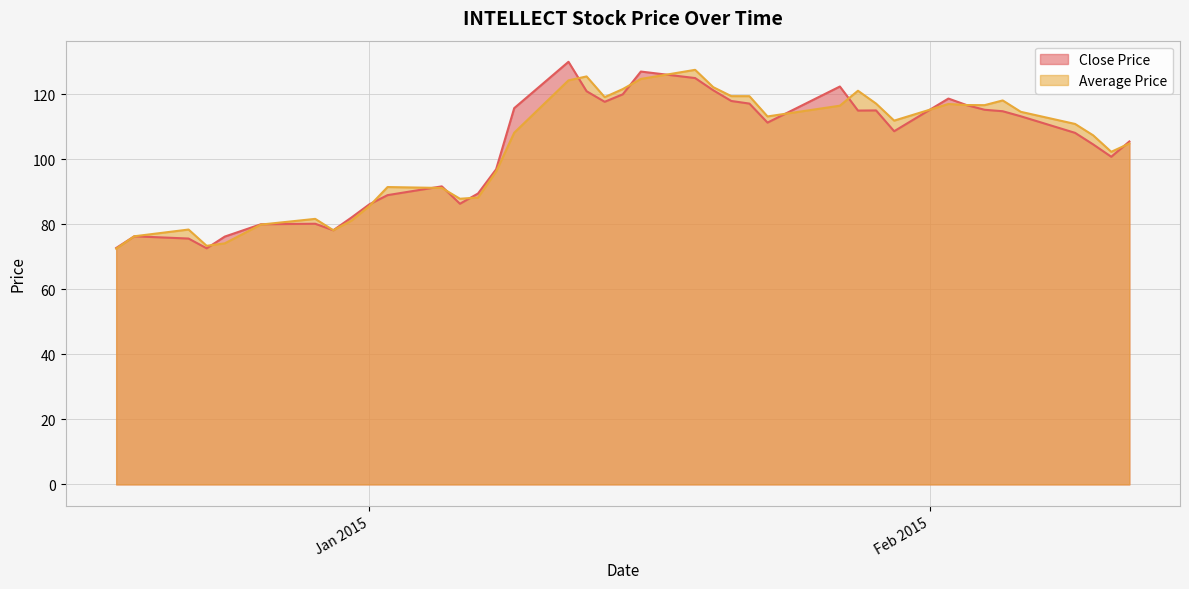

What is the minimum value shown in the chart?

72.5